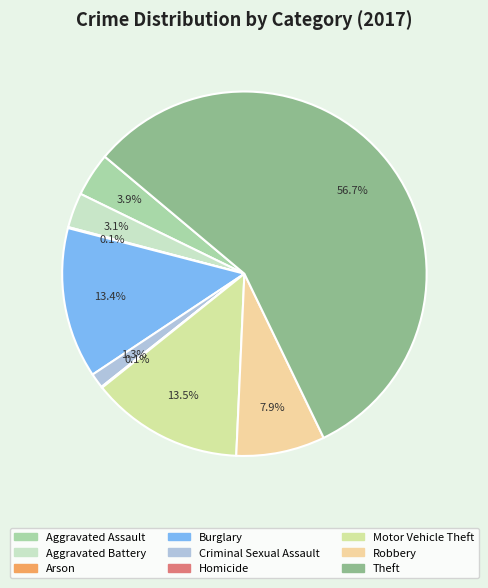

What percentage is NOT represented by Aggravated Battery?

96.9%